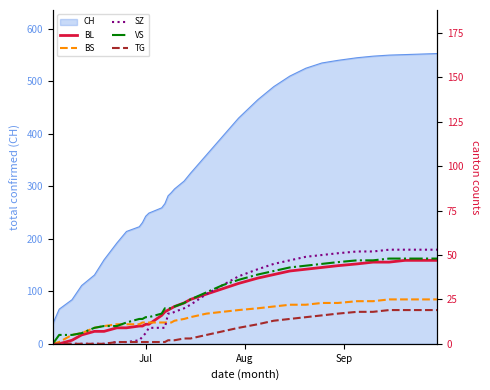

True or false: BS has more than 2 interior local peaks.

False